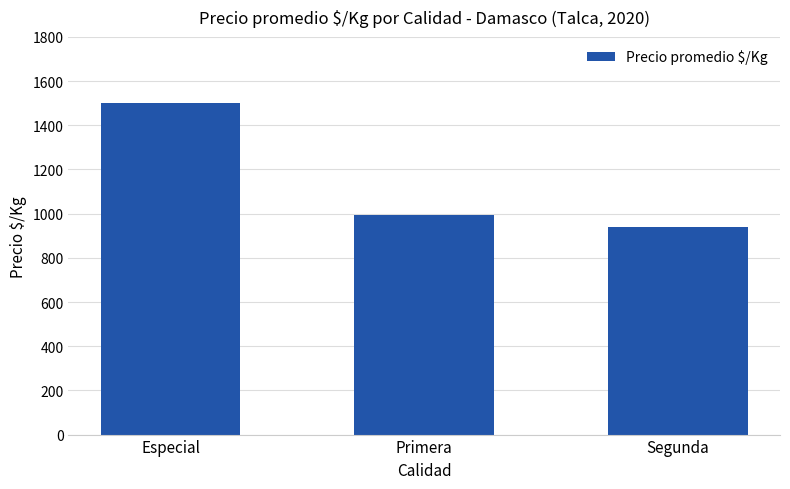

How many bars are there in total?

3